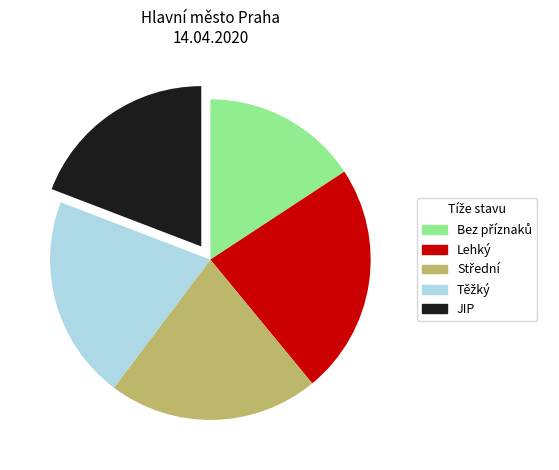

How many slices are in this pie chart?

5